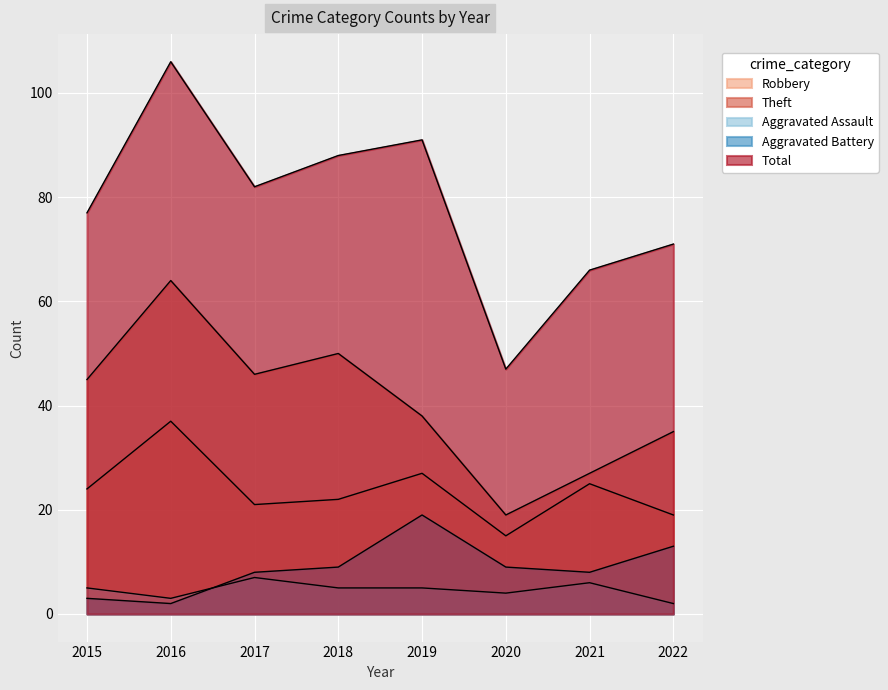

What is the value of the Total point at the 6th from the left?

47